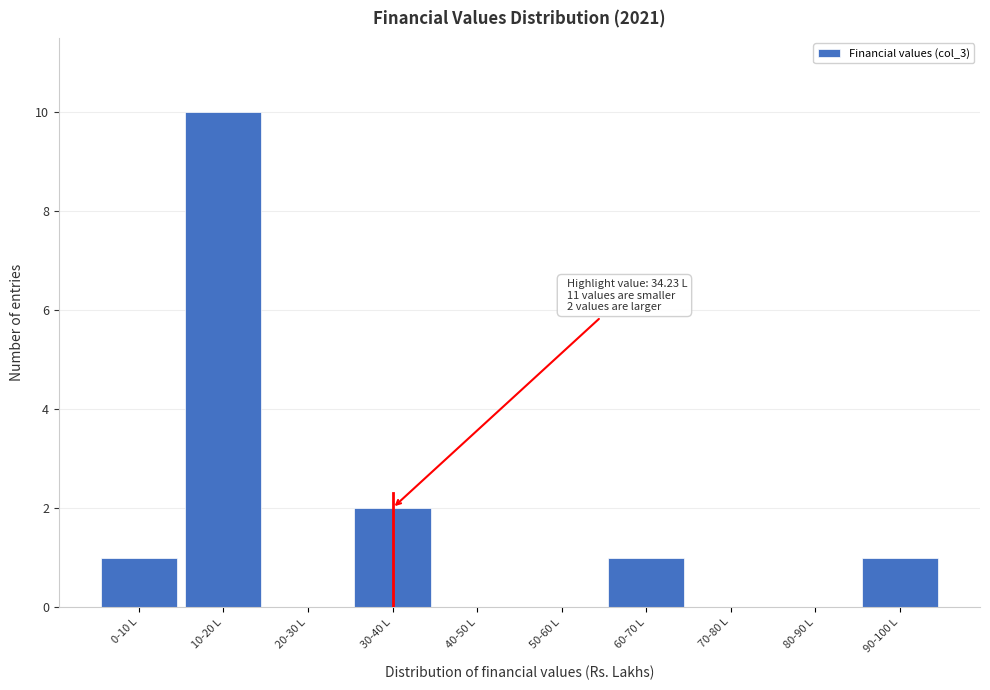

Reading left to right, transcribe all the data shown in this chart.

0-10 L=1	10-20 L=10	20-30 L=0	30-40 L=2	40-50 L=0	50-60 L=0	60-70 L=1	70-80 L=0	80-90 L=0	90-100 L=1